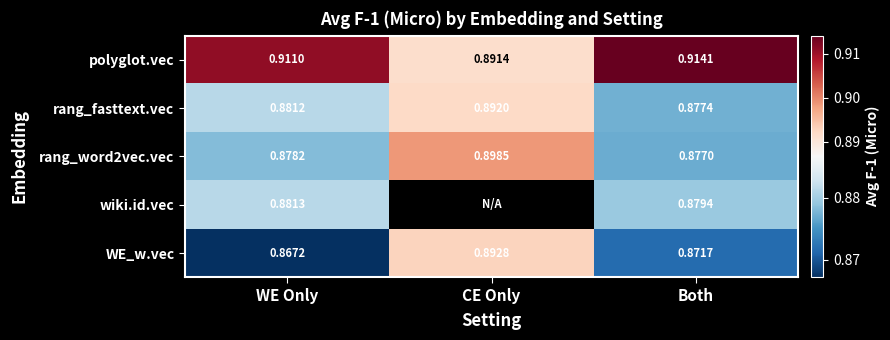

How many series are shown in this chart?

5